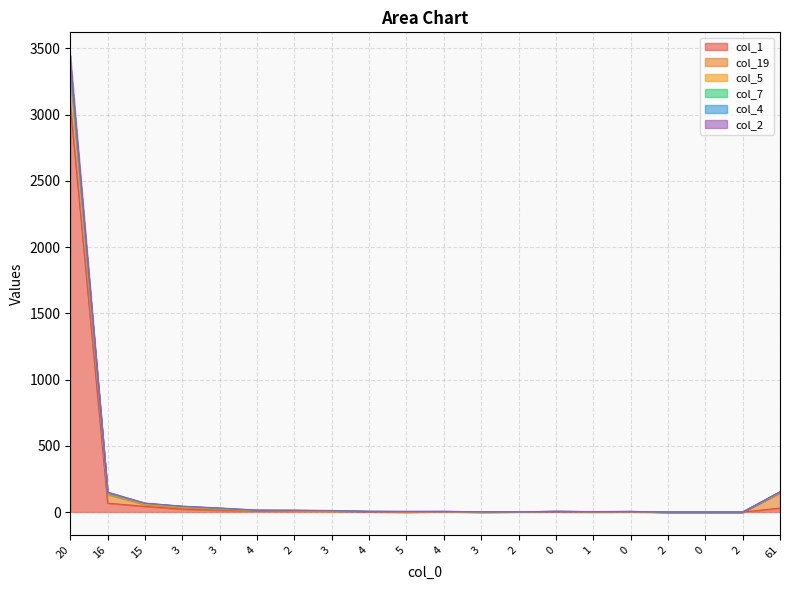

How many interior local valleys does the col_19 series have?

3